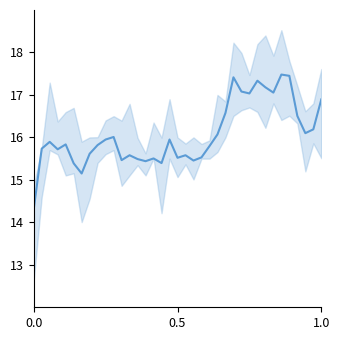

The chart shows a value of 15.9 at 17. True or false?

True